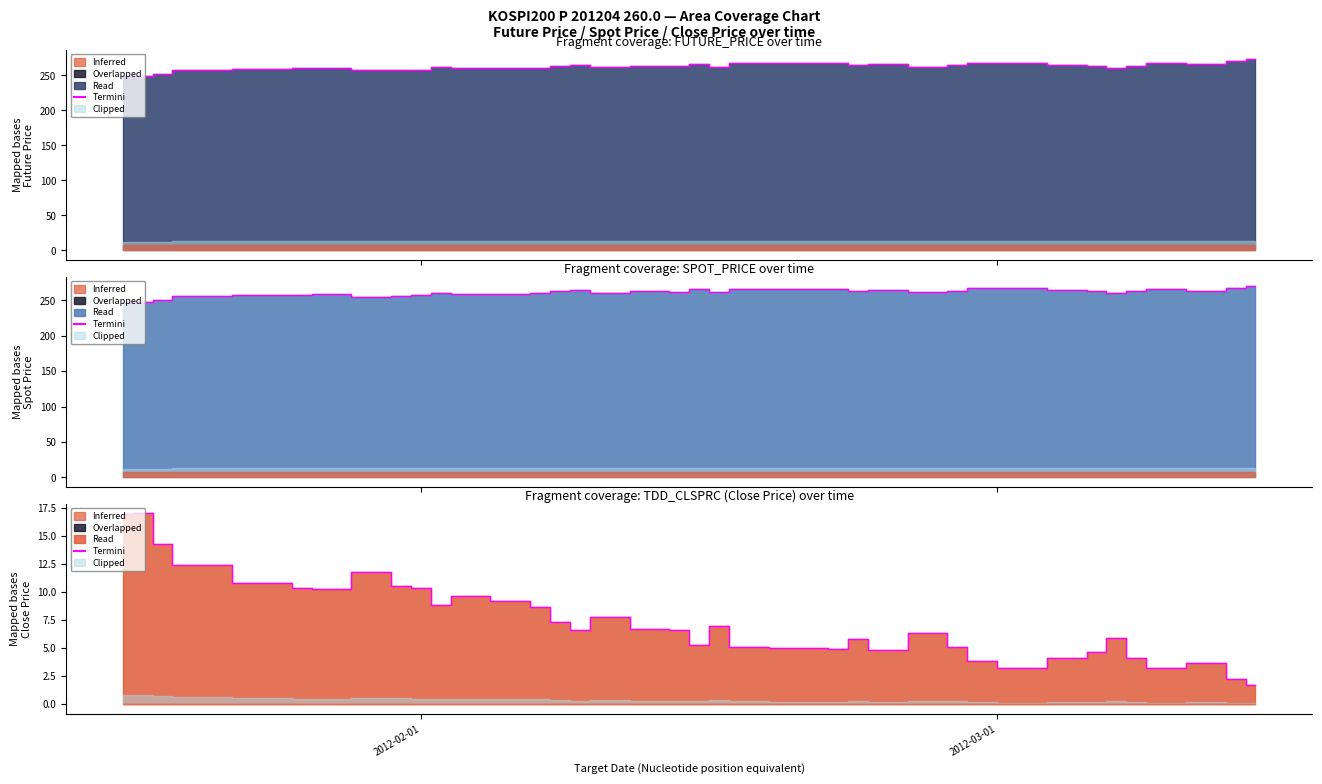

True or false: SPOT_PRICE and TDD_CLSPRC intersect in this chart.

False